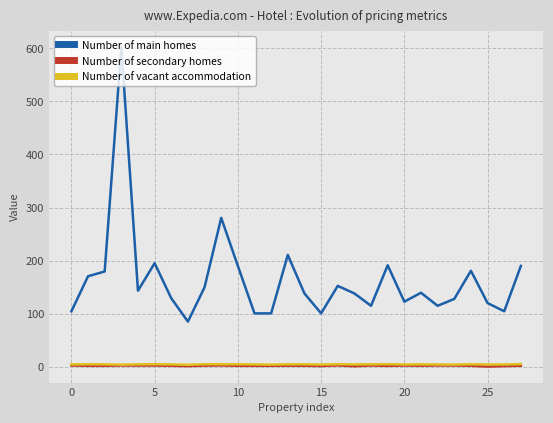

Which series has the largest total across all categories?

Number of main homes